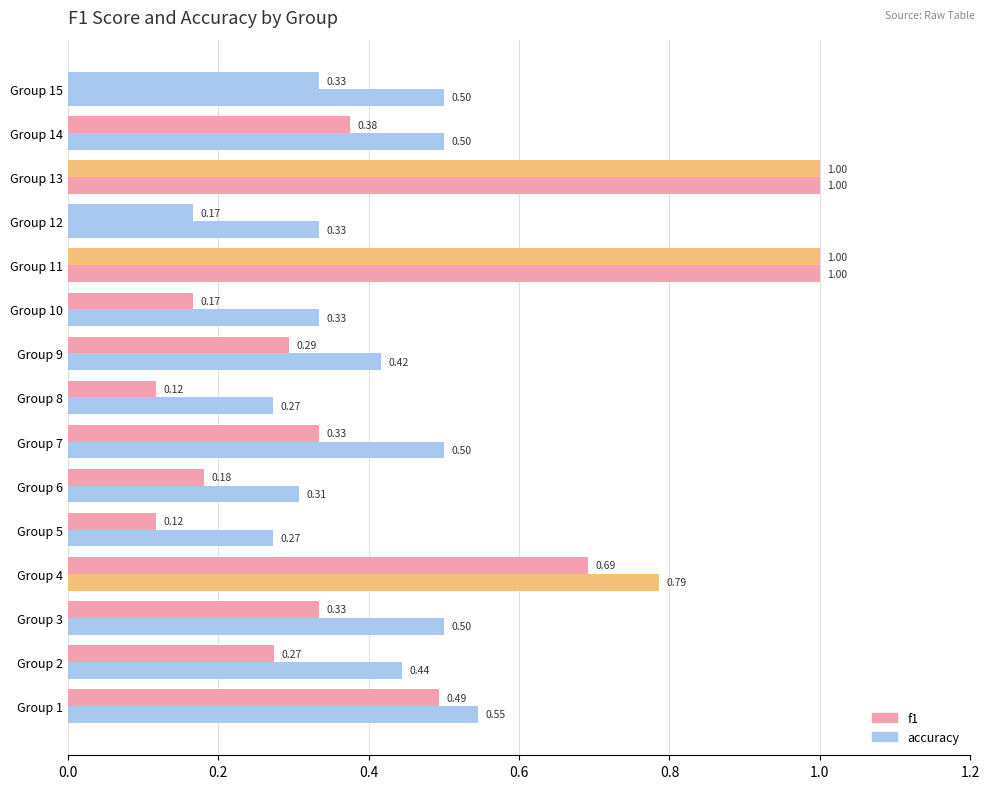

How many distinct data groups are displayed?

2